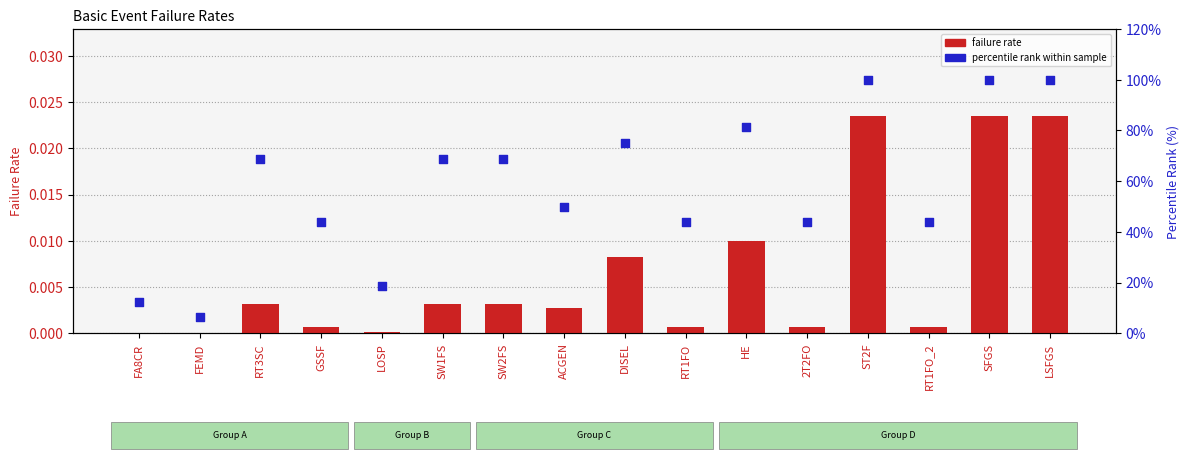

Which series has the largest Y range (max minus min)?

percentile rank within sample